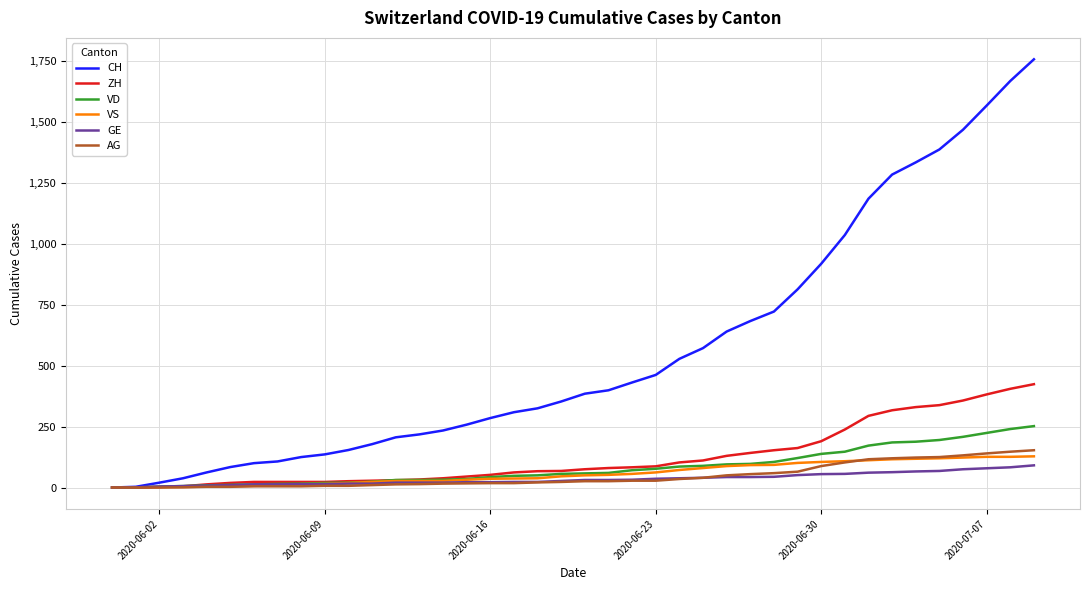

Which series has the largest total across all categories?

CH